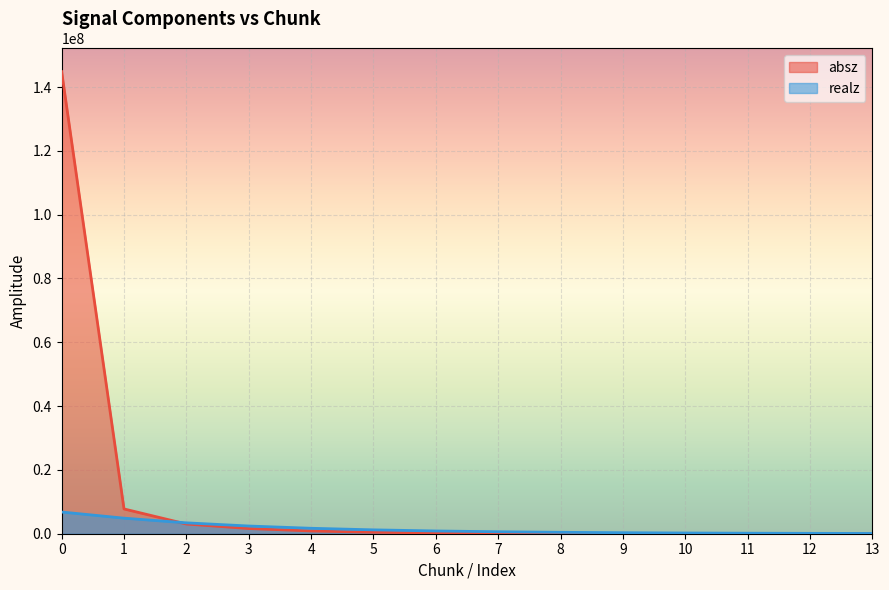

What is the approximate value of absz at 0?

144828000.0